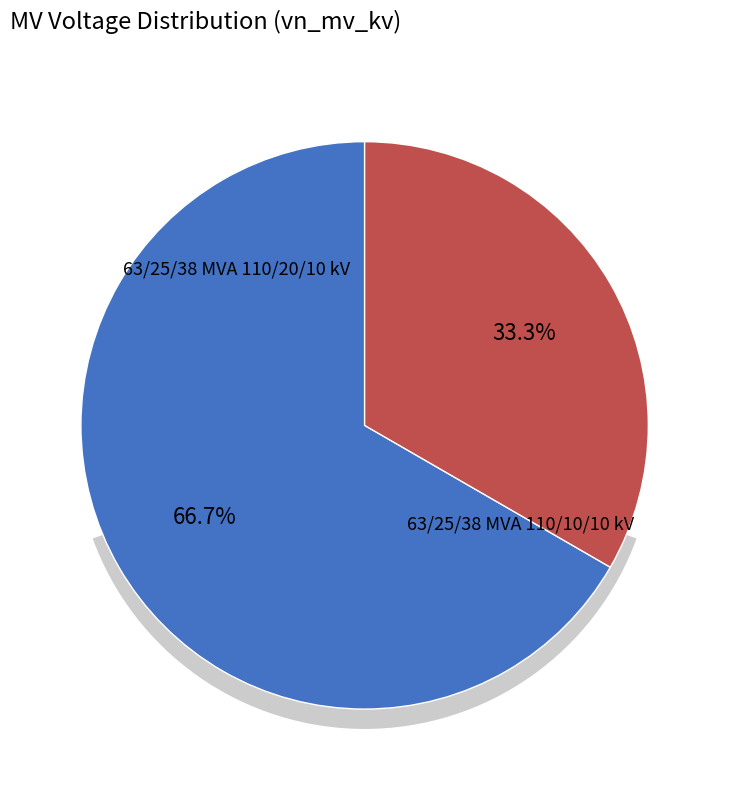

Rank the categories by value from lowest to highest.

63/25/38 MVA 110/10/10 kV, 63/25/38 MVA 110/20/10 kV